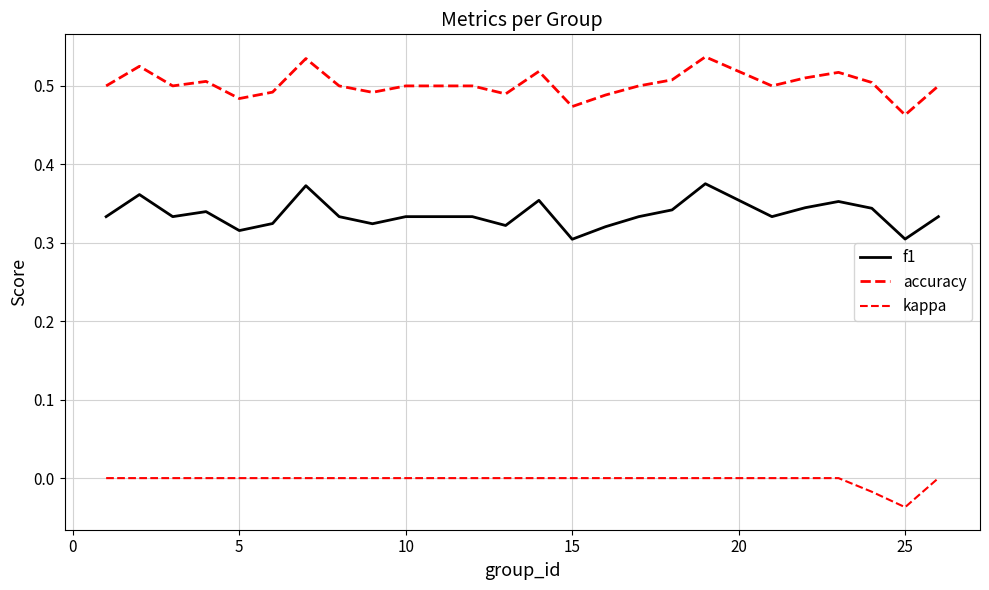

Does the chart have visible grid lines?

Yes